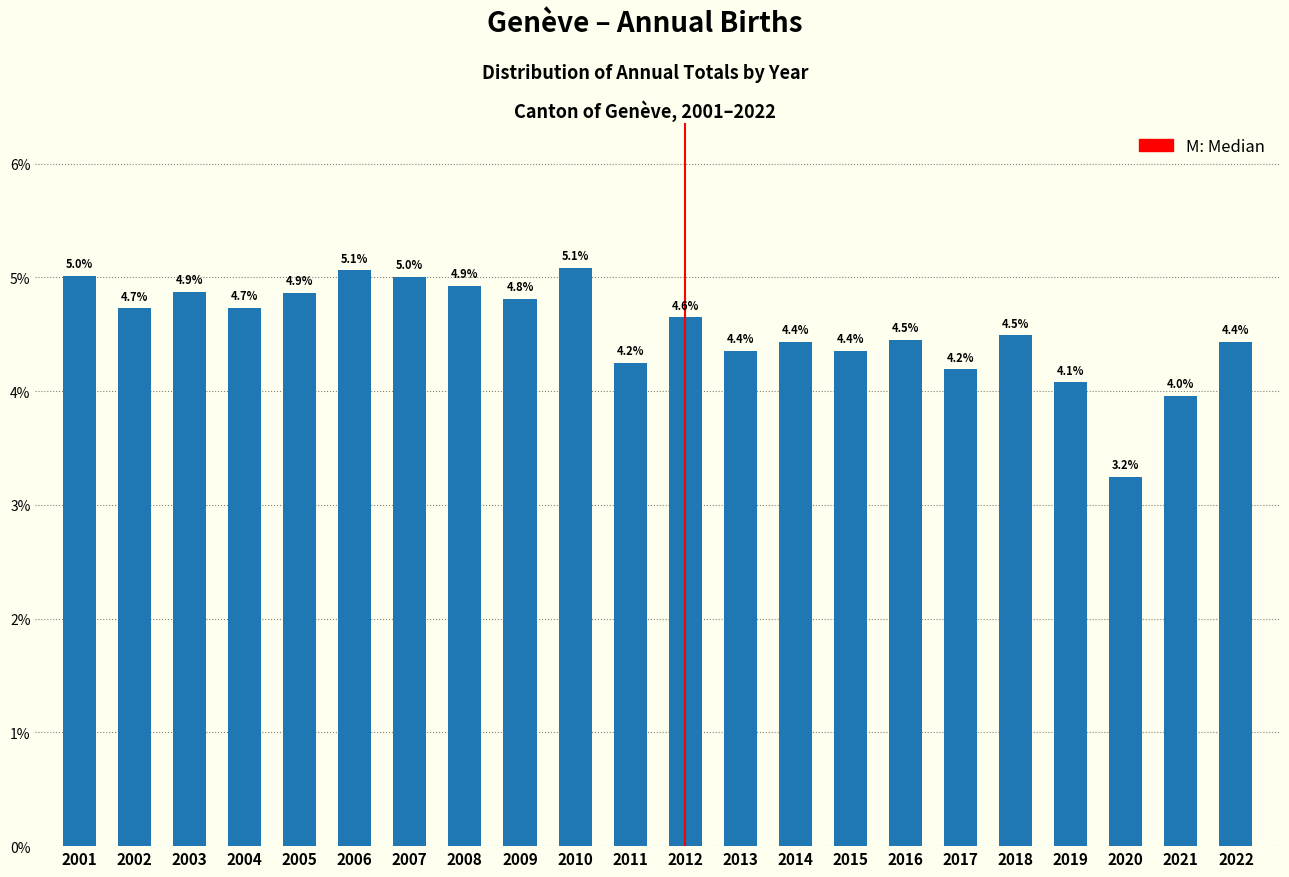

Reading left to right, what are all the values shown in this chart?

2001=5.0	2002=4.7	2003=4.9	2004=4.7	2005=4.9	2006=5.1	2007=5.0	2008=4.9	2009=4.8	2010=5.1	2011=4.2	2012=4.6	2013=4.4	2014=4.4	2015=4.4	2016=4.5	2017=4.2	2018=4.5	2019=4.1	2020=3.2	2021=4.0	2022=4.4